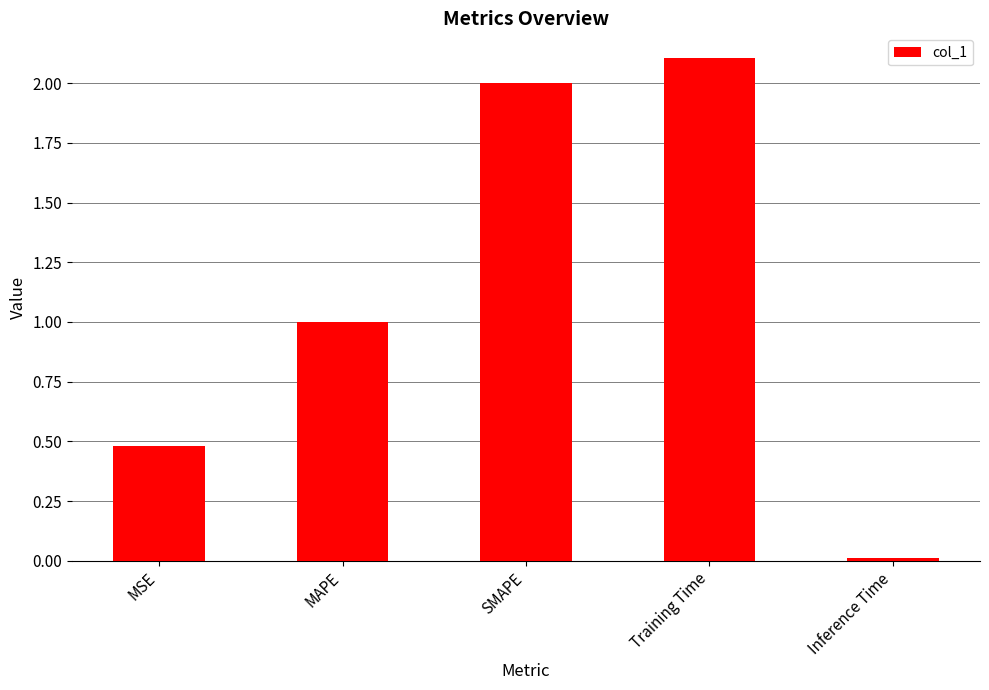

What is the label of the 1st bar from the left?

MSE